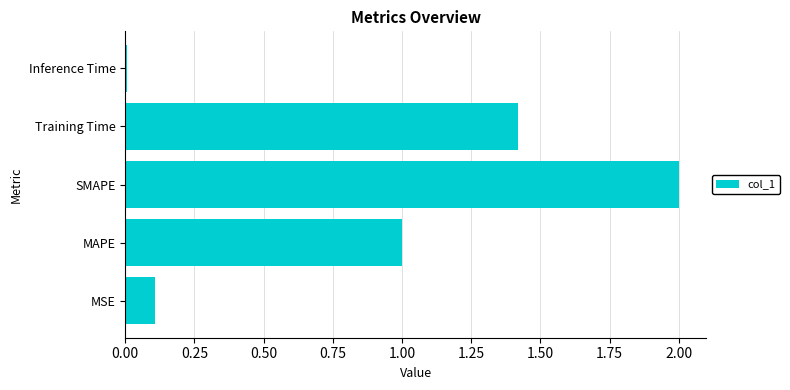

What is the difference between the maximum and minimum values?

2.0